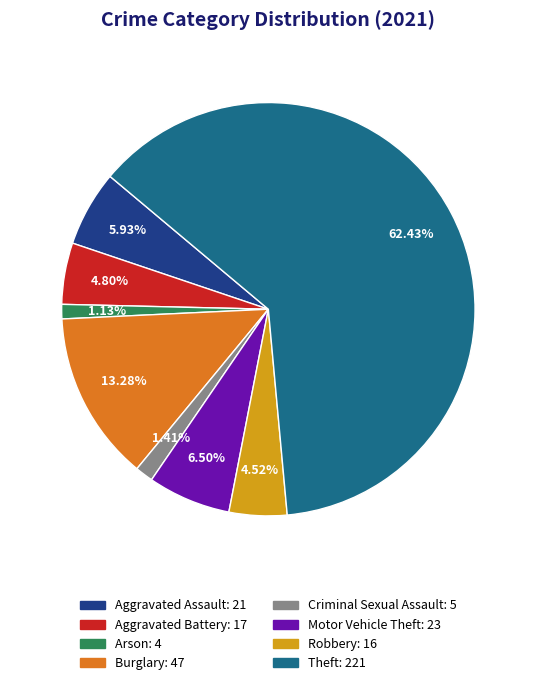

Do Robbery and Criminal Sexual Assault together represent more than half of the pie?

No